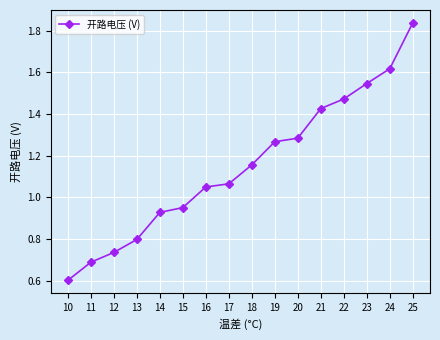

The chart shows a value of 1.8 at 18. True or false?

False